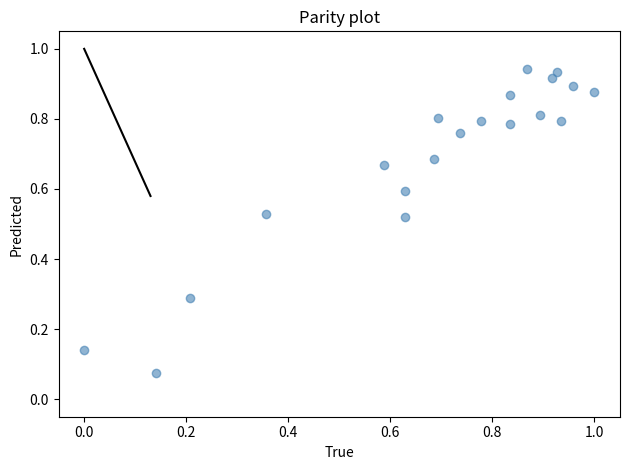

What is the range of X values (max minus min)?

1.0